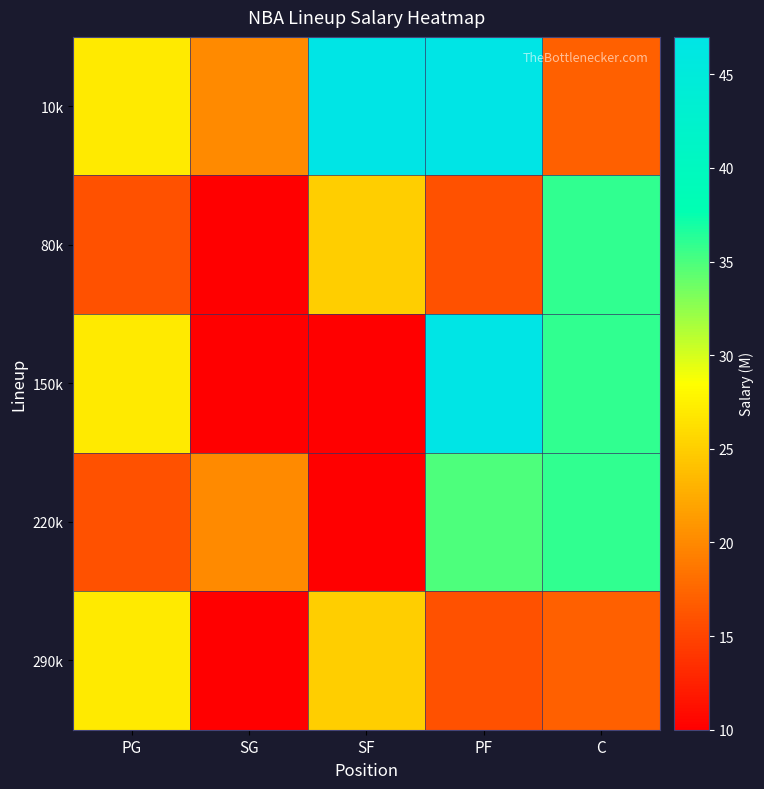

Which has a higher value, C or SG?

SG